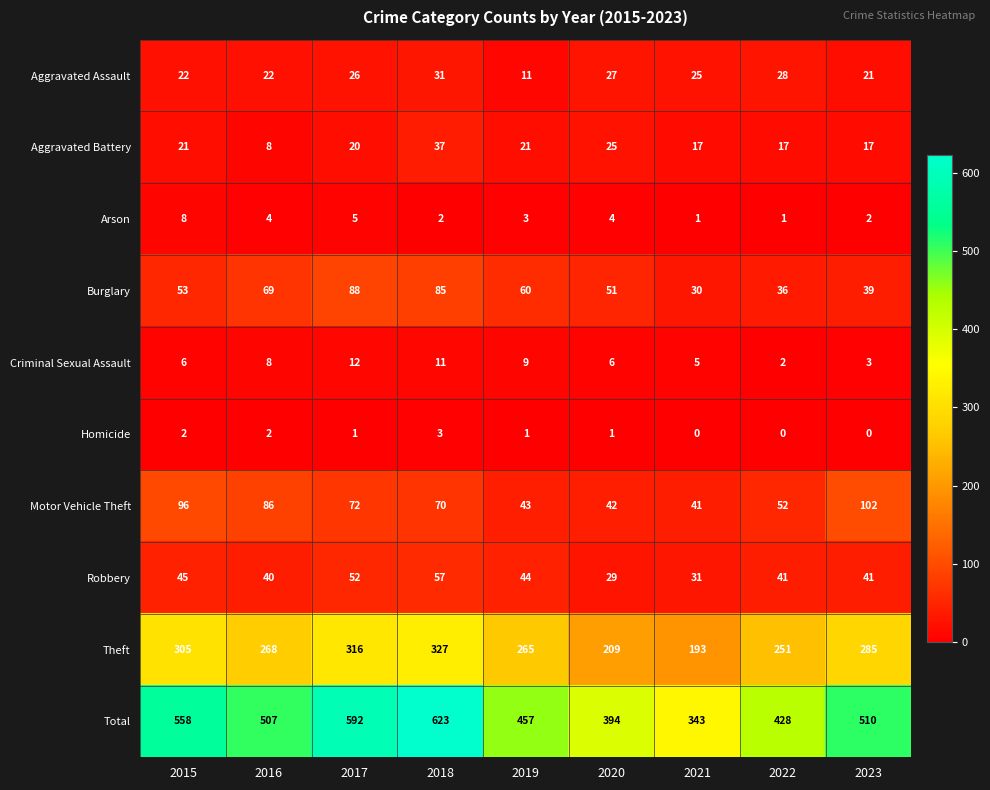

Which series changed the most between 2017 and 2022?

Total